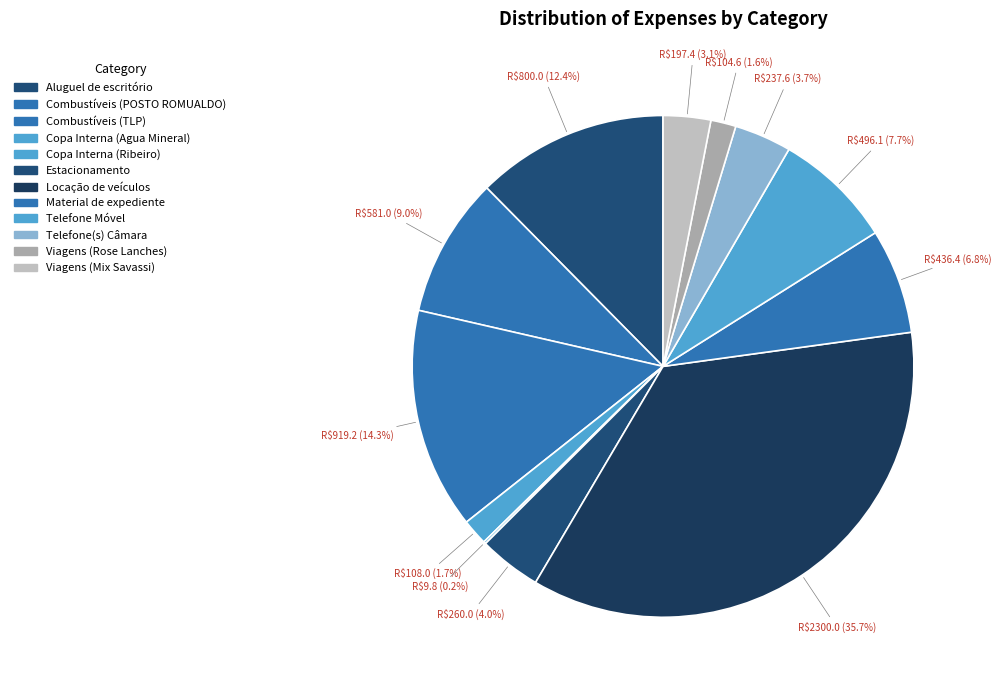

To the nearest percent, what is the combined percentage of Copa Interna (Agua Mineral) and Telefone(s) Câmara?

5%